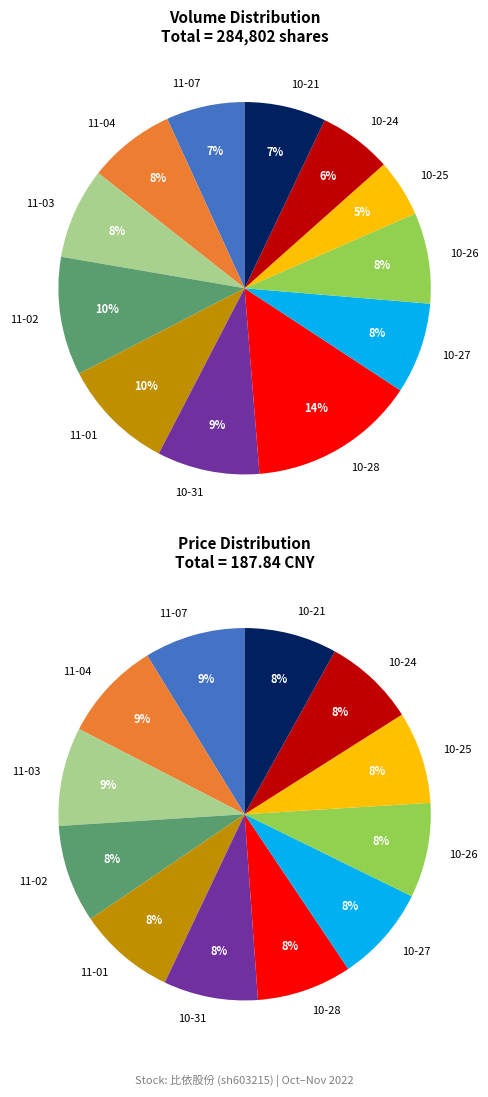

Combined, what portion of the pie is 2022-10-25 and 2022-10-31?

13.9%